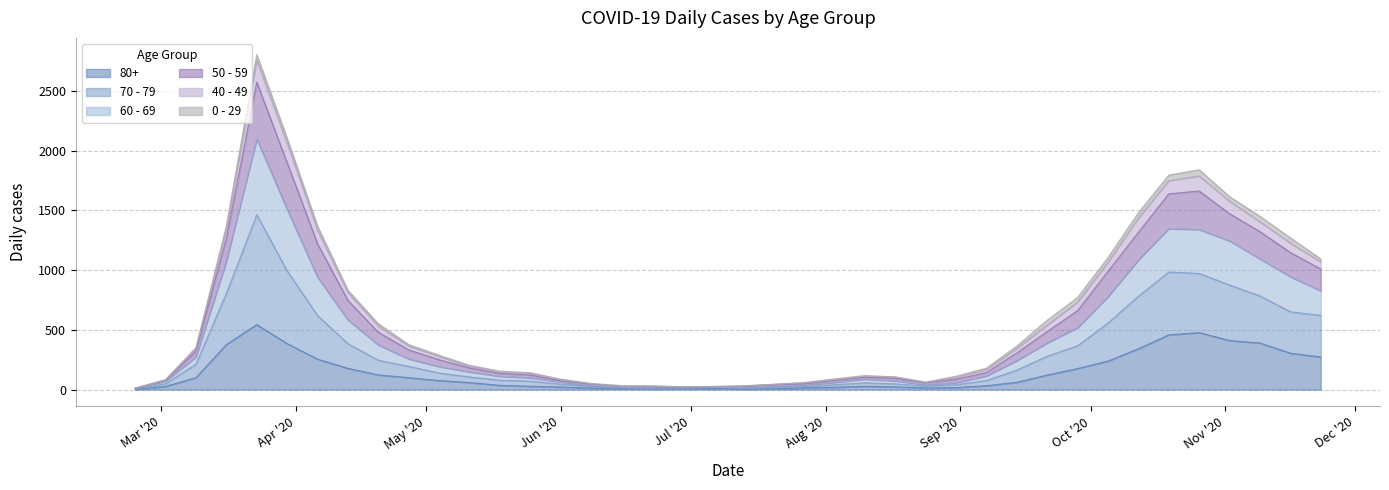

How many lines are shown in the chart?

6